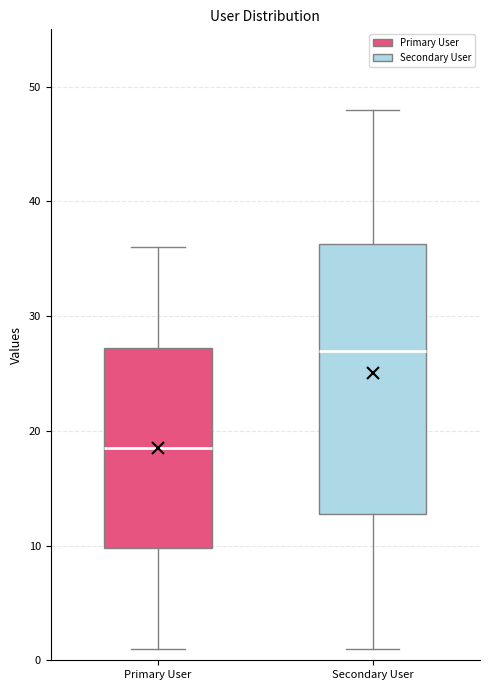

Which box's median line is the lowest?

Primary User